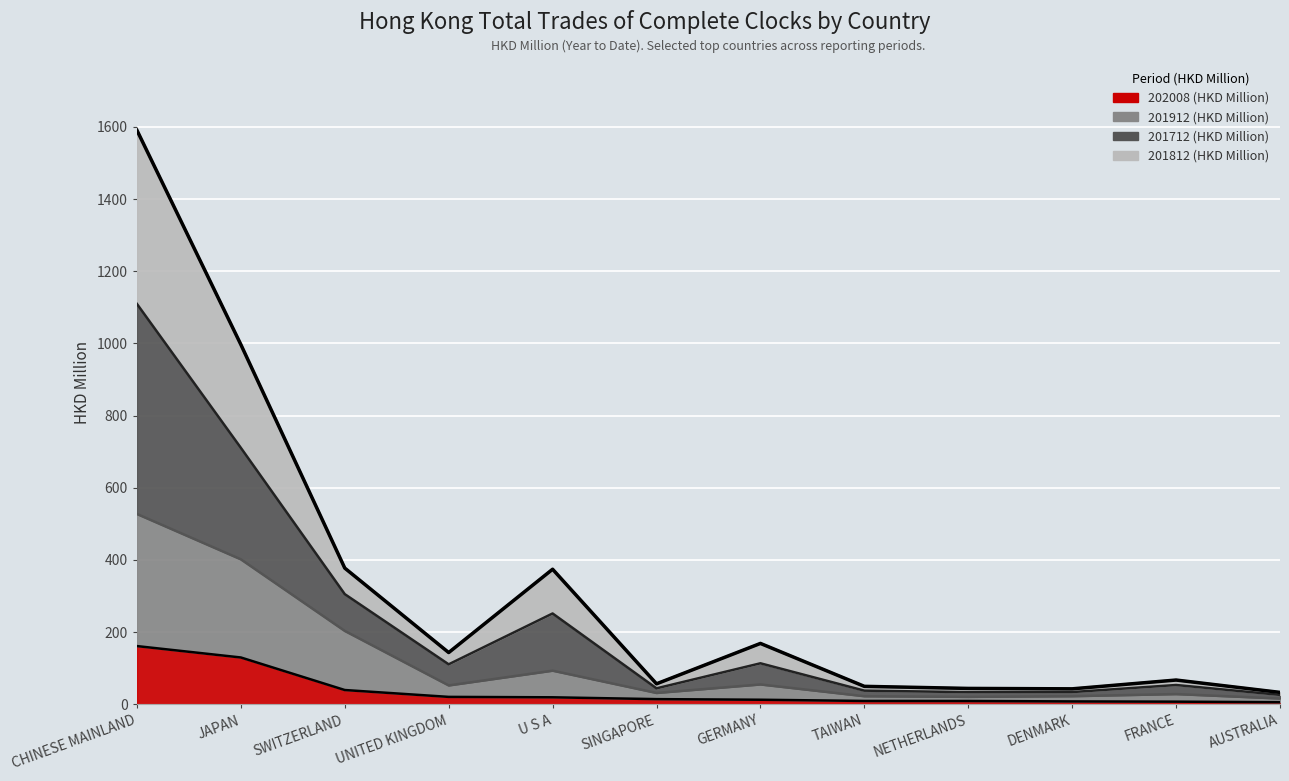

Is the value of 201912 (HKD Million) at TAIWAN greater than the value of 201812 (HKD Million) at TAIWAN?

No